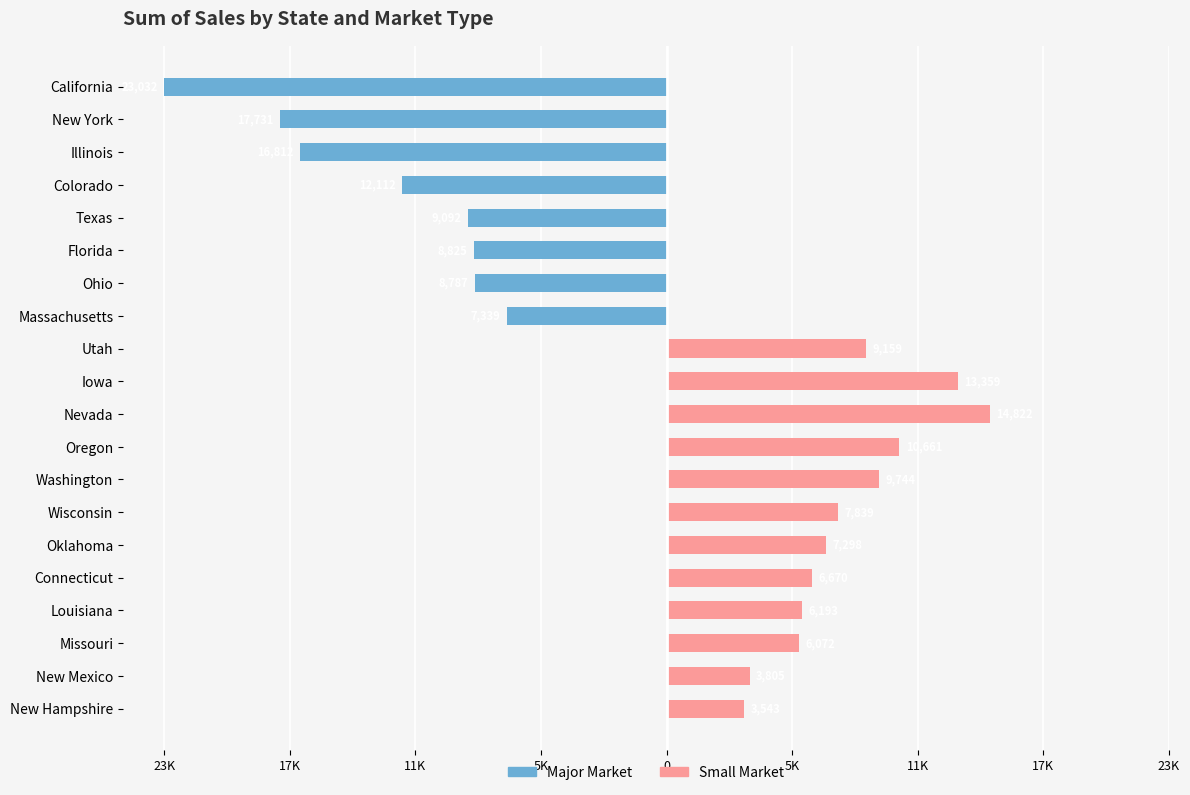

What is the highest value of the Small Market series?

14822